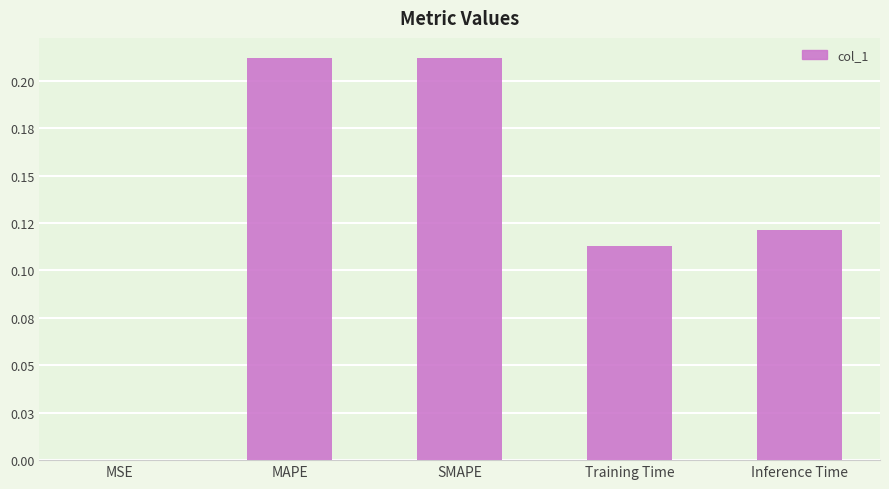

Reading right to left, extract all data points from this chart.

0.1	0.1	0.2	0.2	0.0